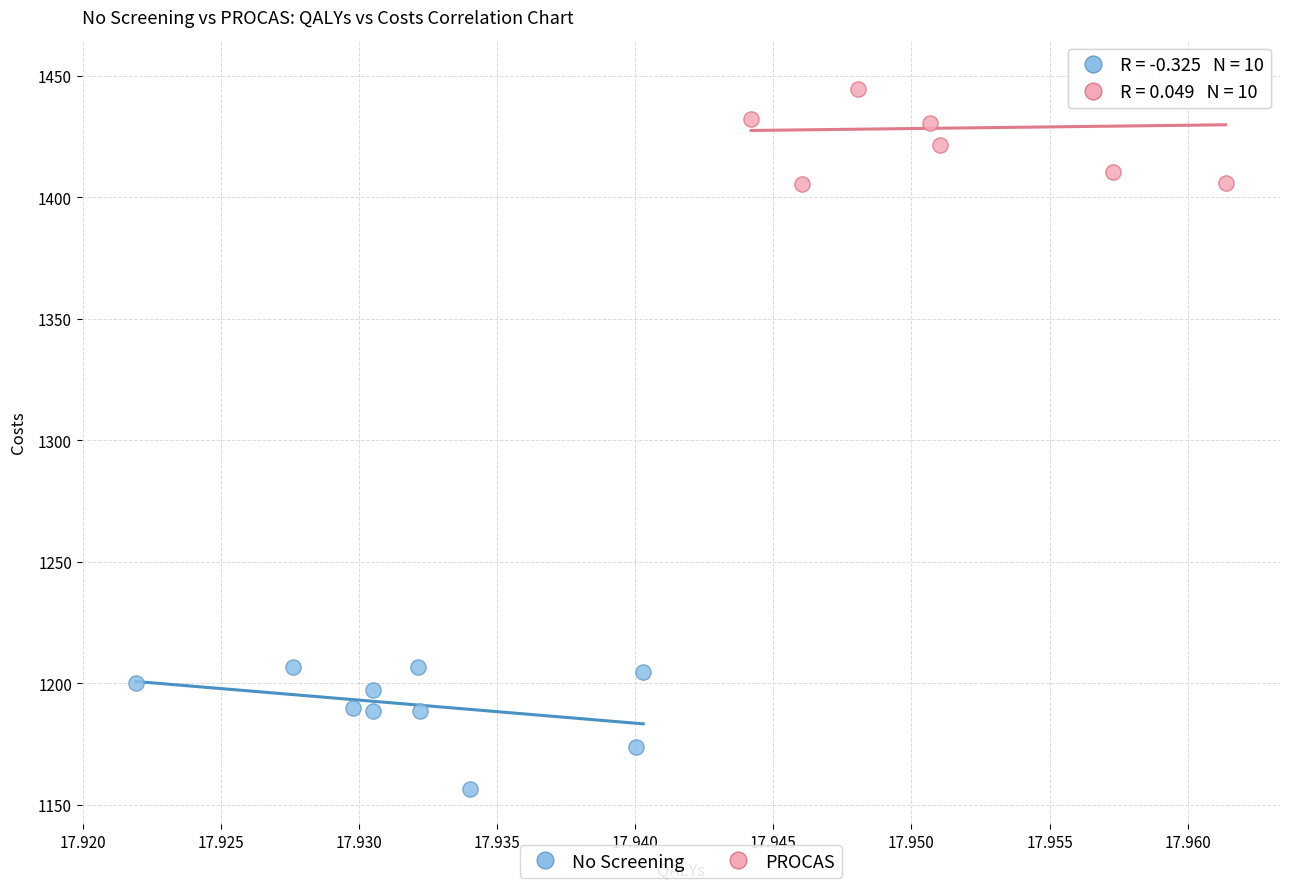

Which series contains the highest Y value?

PROCAS